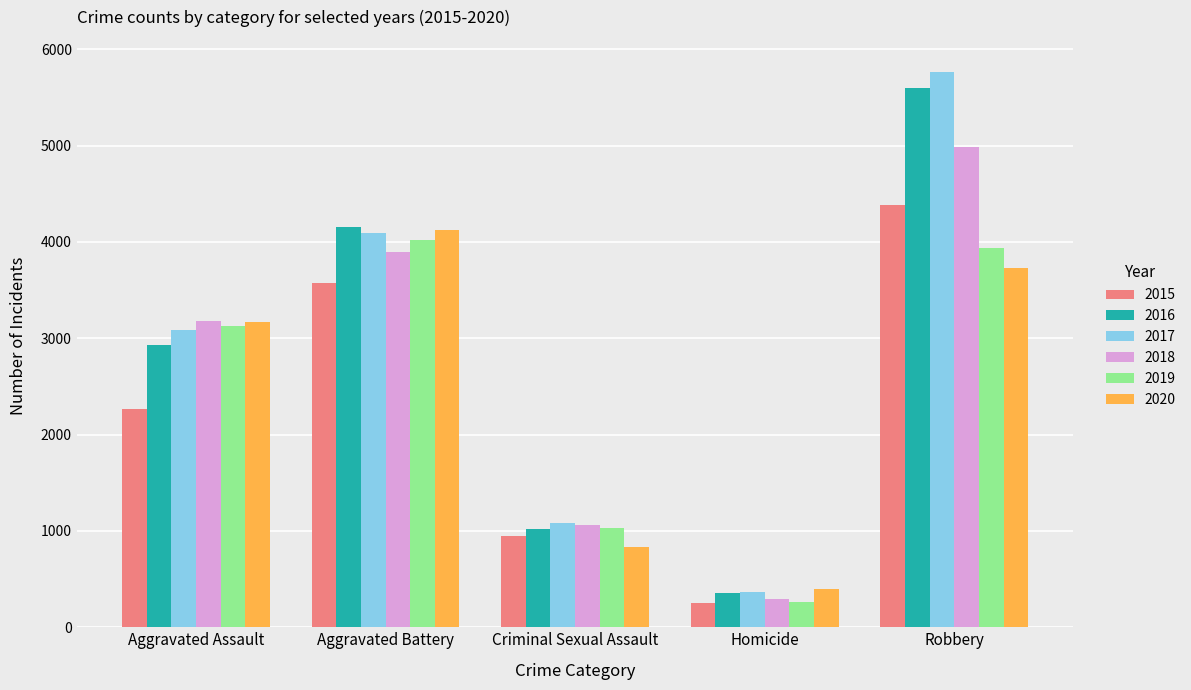

Are the bars grouped side by side (vs. stacked)?

Yes